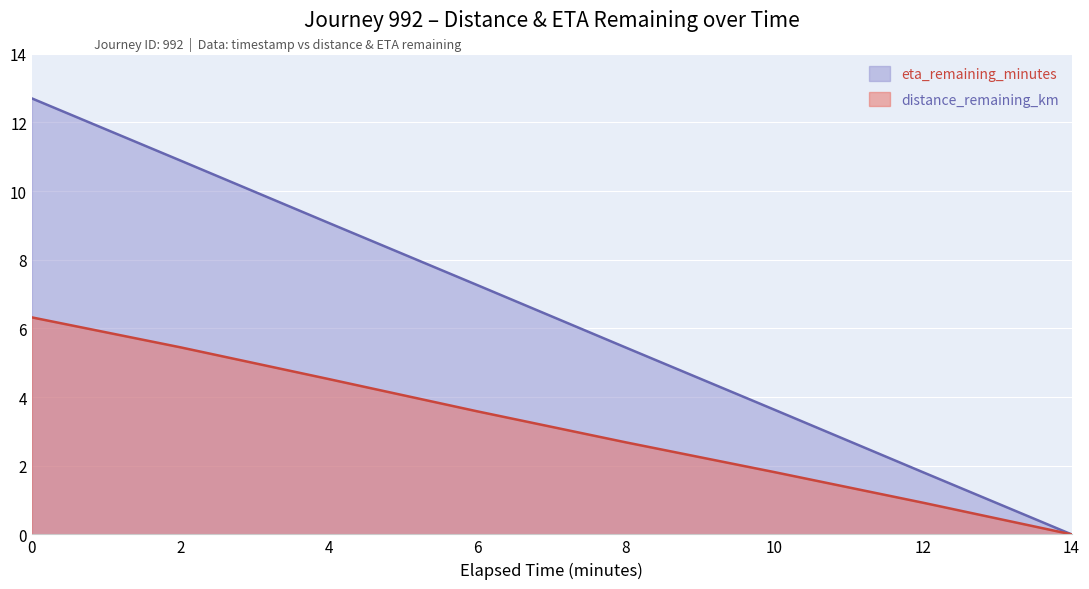

What is the average value of the distance_remaining_km series?

3.2